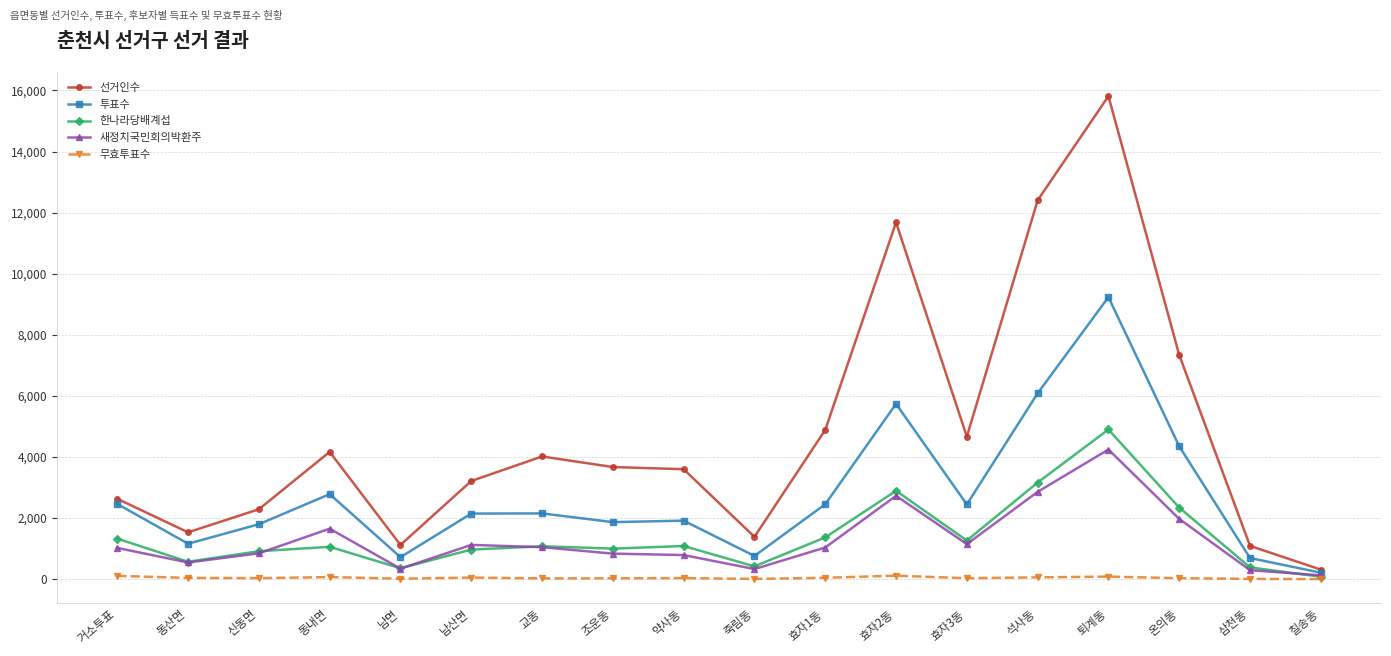

How many categories are shown in the chart?

18